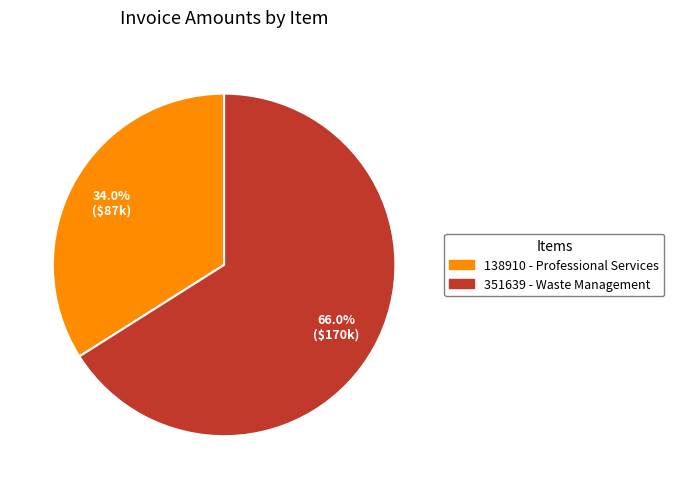

Which category has the biggest portion of the pie?

351639 - Waste Management